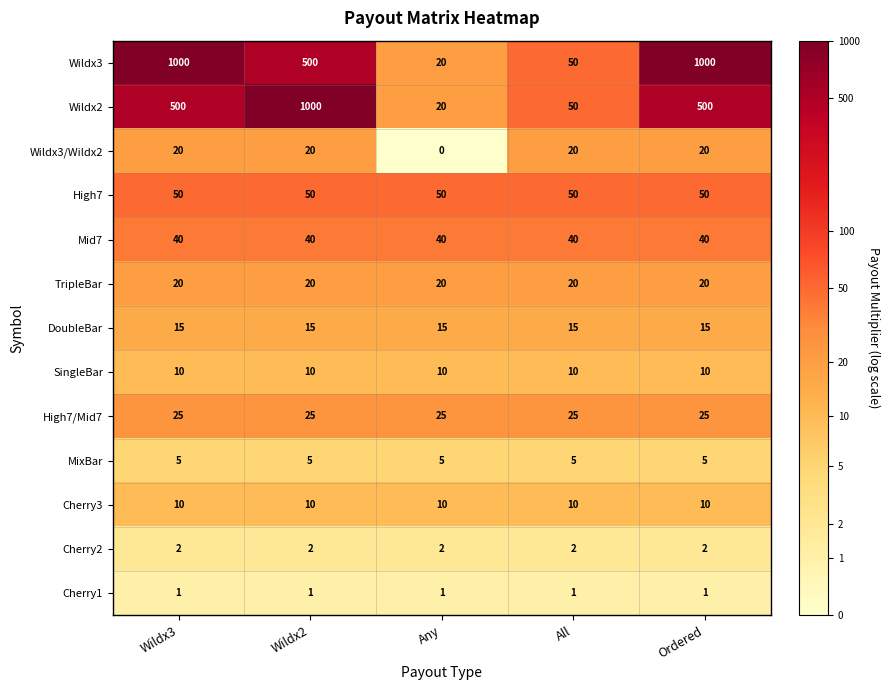

At how many categories does at least one series exceed 4?

5